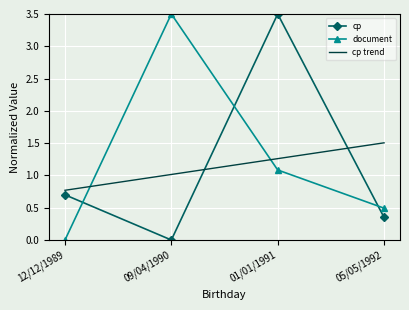

Between 12/12/1989 and 09/04/1990, which series saw the biggest shift?

document